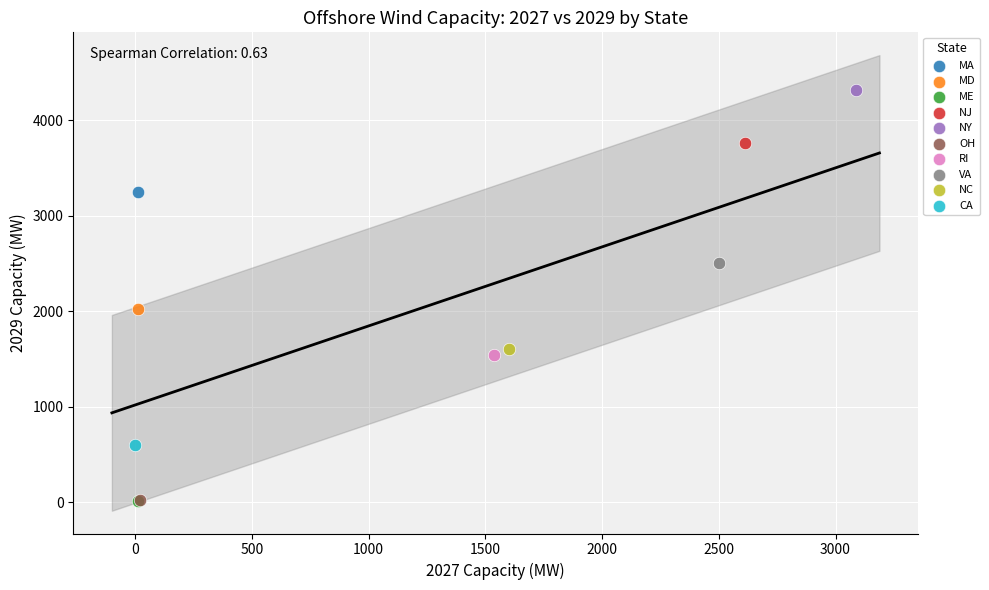

What are all the series names shown in the legend?

MA, MD, ME, NJ, NY, OH, RI, VA, NC, CA